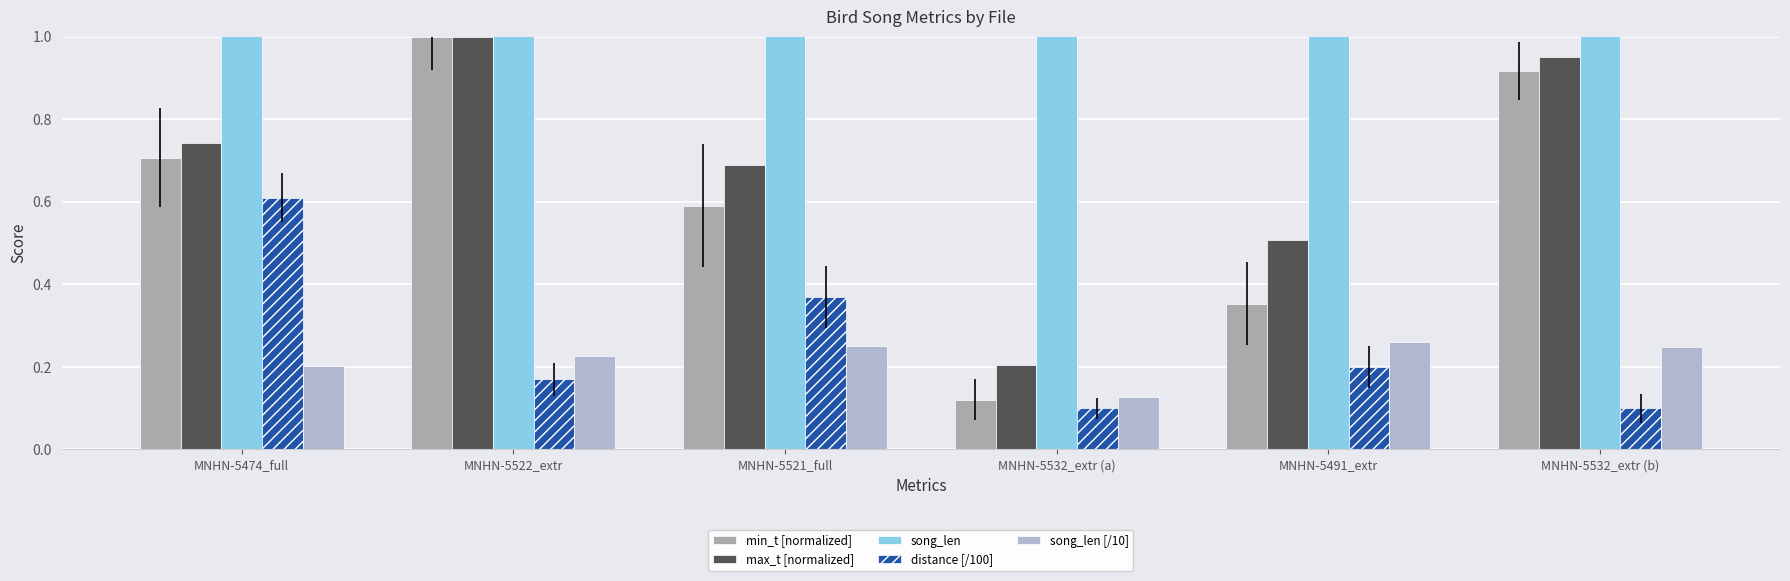

What is the label of the 2nd bar from the left?

MNHN-5522_extr